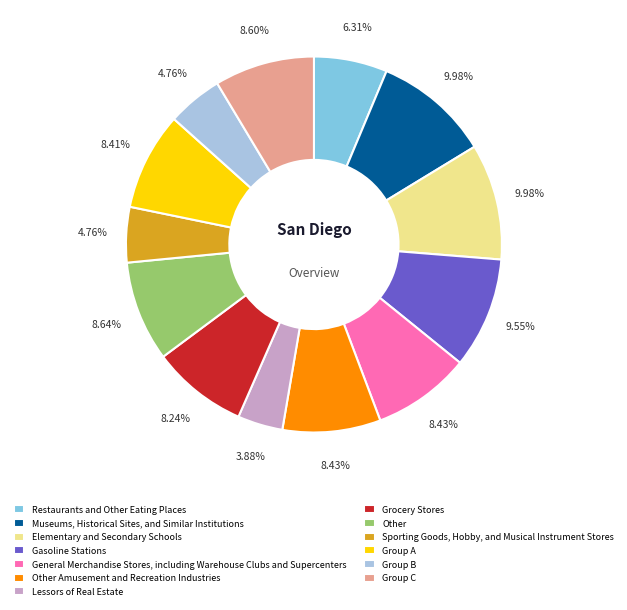

How many segments does this pie chart have?

13